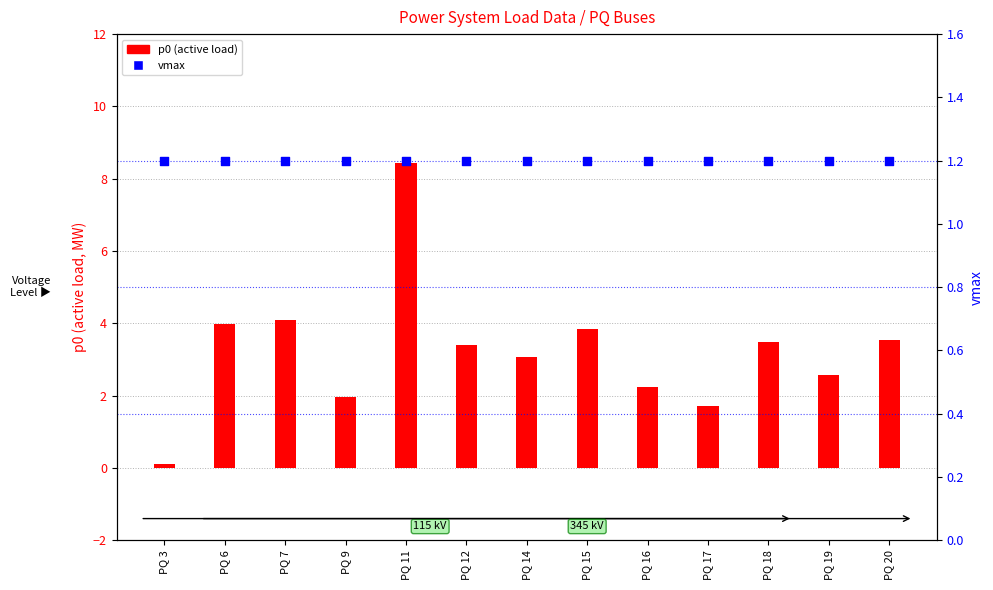

Which series has the widest spread of Y values?

p0 (active load)